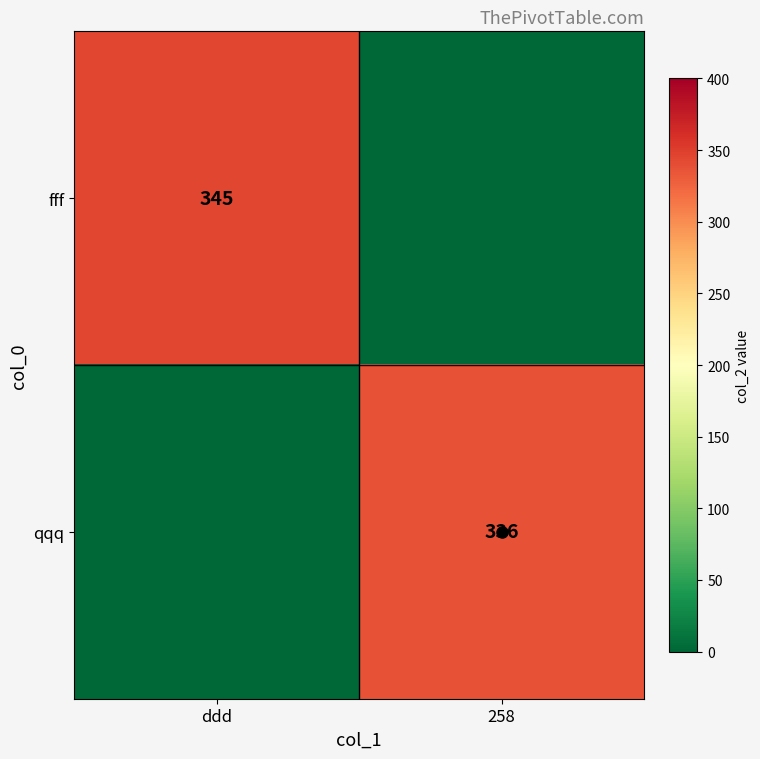

What is the sum of the fff values at 258 and ddd?

345